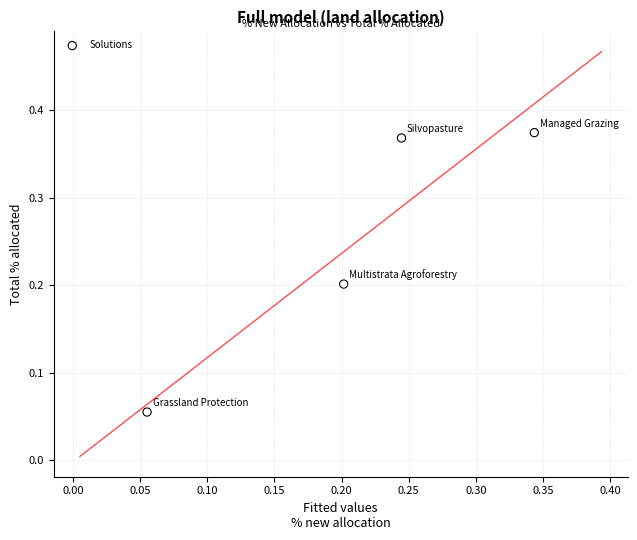

What is the range of Y values (max minus min)?

0.3